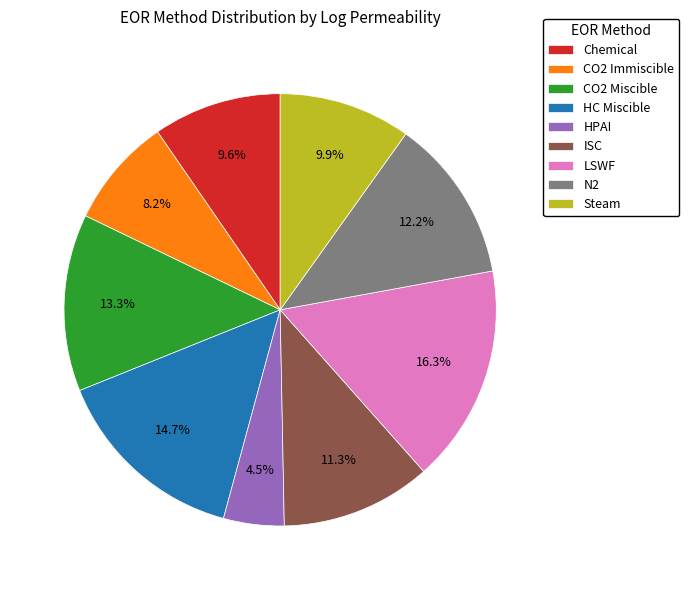

To the nearest percent, what is the average slice percentage?

11%